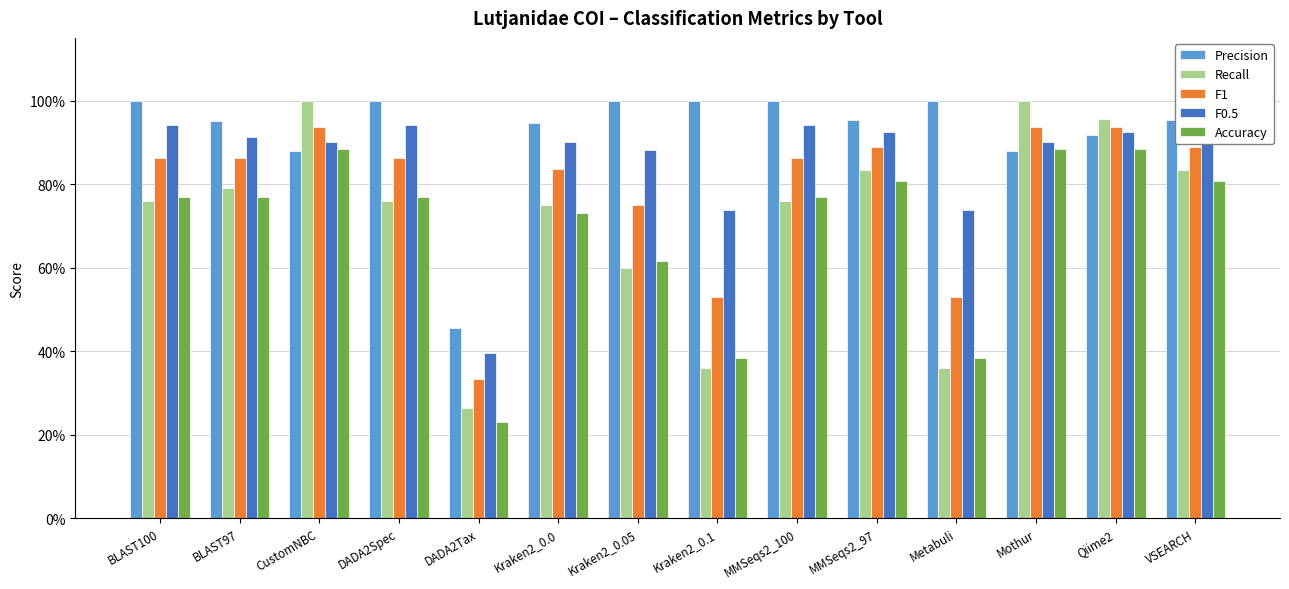

What is the label of the 7th bar from the right?

Kraken2_0.1